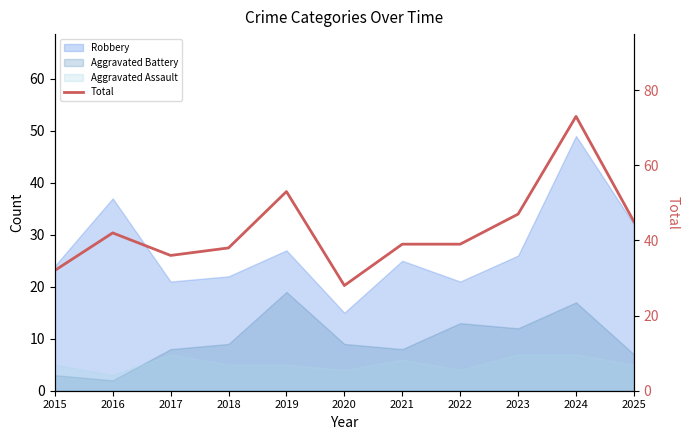

Approximately how many times larger is the value at 2016 compared to 2019?

0.8